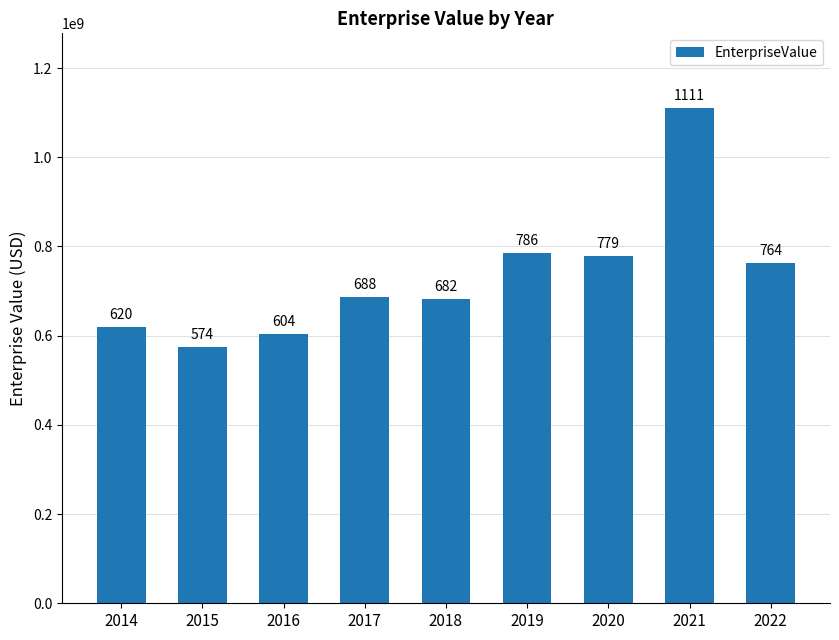

How many bars are there in total?

9